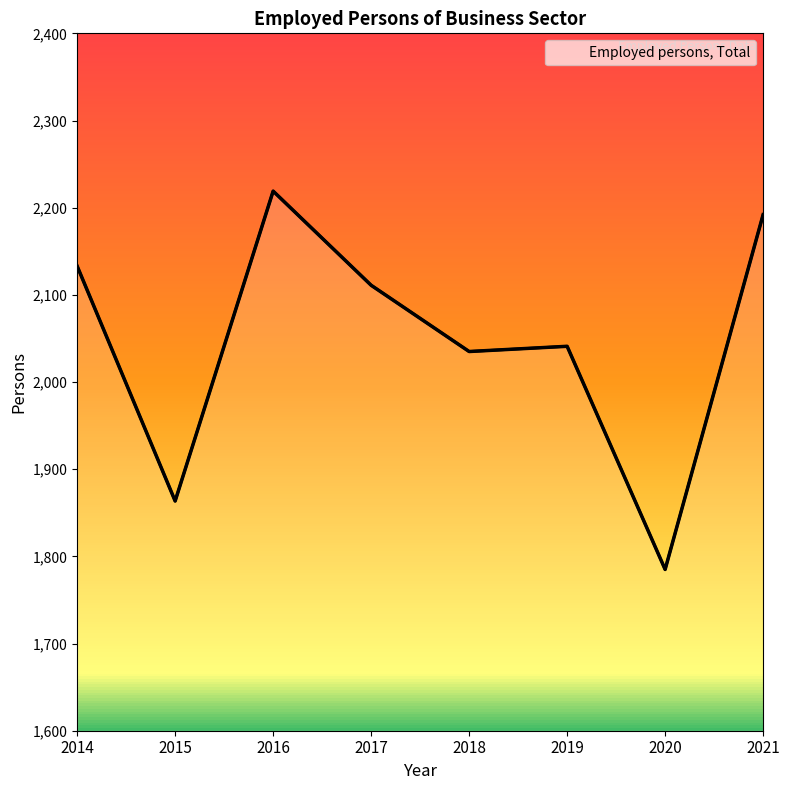

Which category has the highest value across all series?

2016